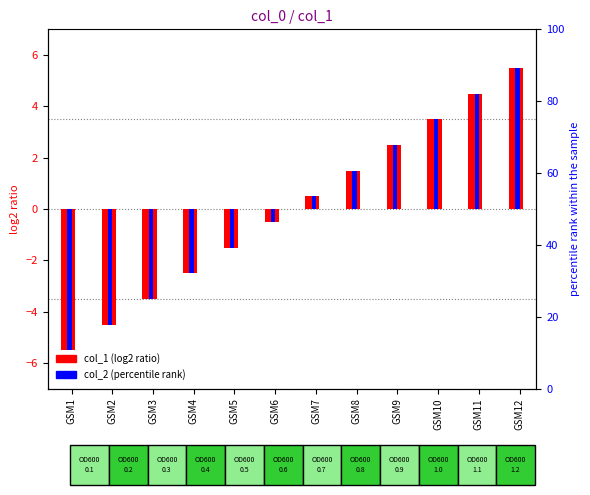

What is the value of the col_1 bar at the 5th from the left?

-1.5